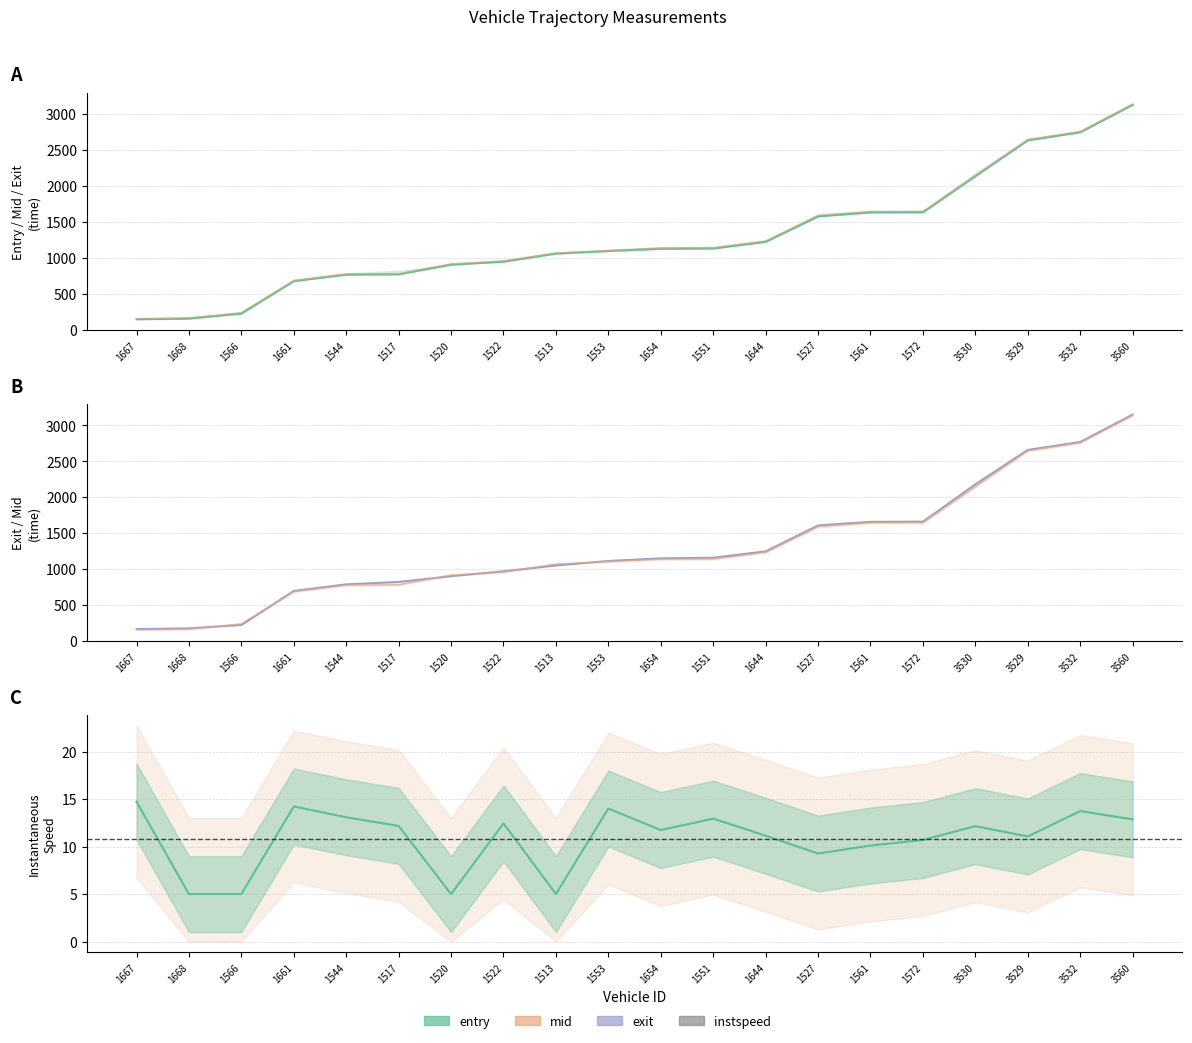

Reading left to right, extract all data points from this chart.

entry: 147.9	157.1	228.5	678.5	768.5	773.0	908.1	949.0	1062.6	1096.4	1128.6	1132.6	1224.9	1578.6	1634.0	1636.0	2138.1	2636.2	2748.9	3130.1
mid: 156.6	167.3	240.5	688.1	778.2	783.4	919.3	960.1	1071.2	1105.4	1139.5	1142.6	1235.4	1593.1	1646.2	1648.1	2148.1	2647.4	2758.6	3140.1
exit: 166.7	177.4	223.5	697.3	788.8	822.3	901.6	970.8	1051.0	1114.1	1150.8	1159.3	1247.1	1608.6	1658.4	1660.8	2179.7	2658.4	2768.7	3150.1
instspeed: 14.7	5.0	5.0	14.2	13.1	12.2	5.0	12.4	5.0	14.0	11.7	12.9	11.1	9.3	10.1	10.7	12.1	11.1	13.7	12.9